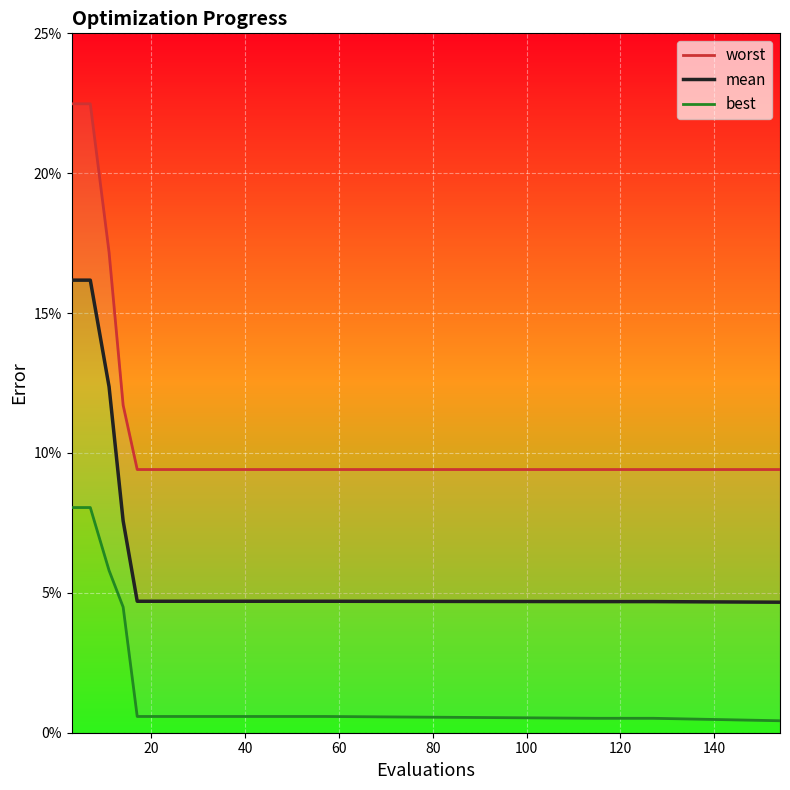

List the series in order of their peak value, lowest first.

best, mean, worst